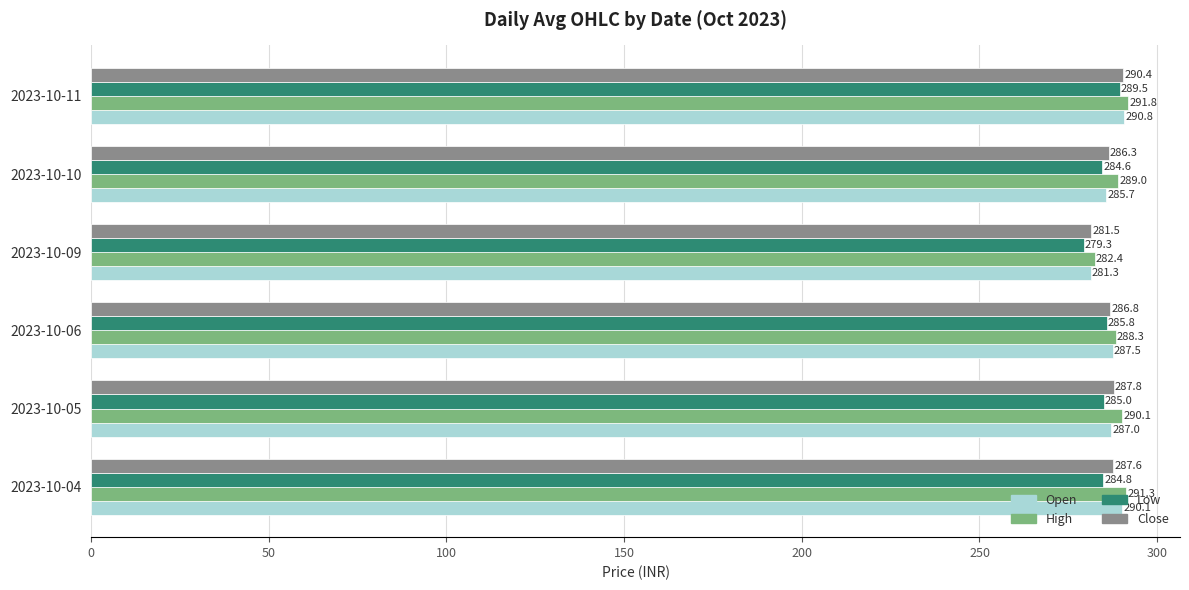

Rank the series by their maximum value, from lowest to highest.

Low, Close, Open, High